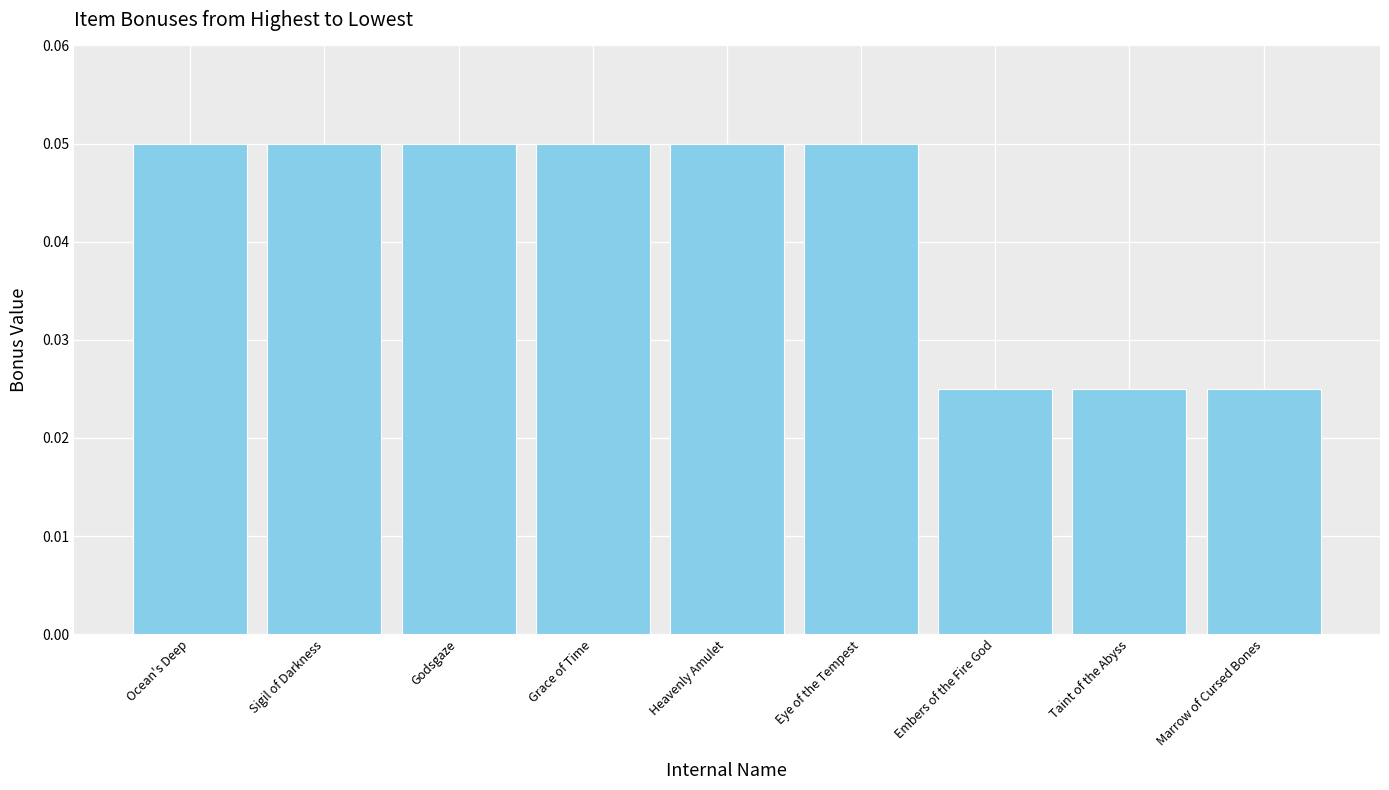

True or false: the data shows 0.0 at Sigil of Darkness.

False